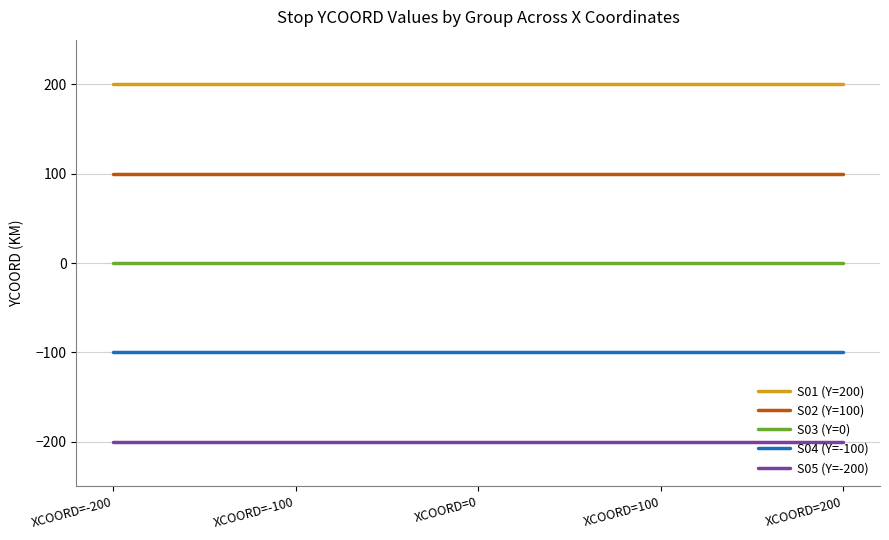

What is the sum of all S05 (Y=-200) values?

-1000